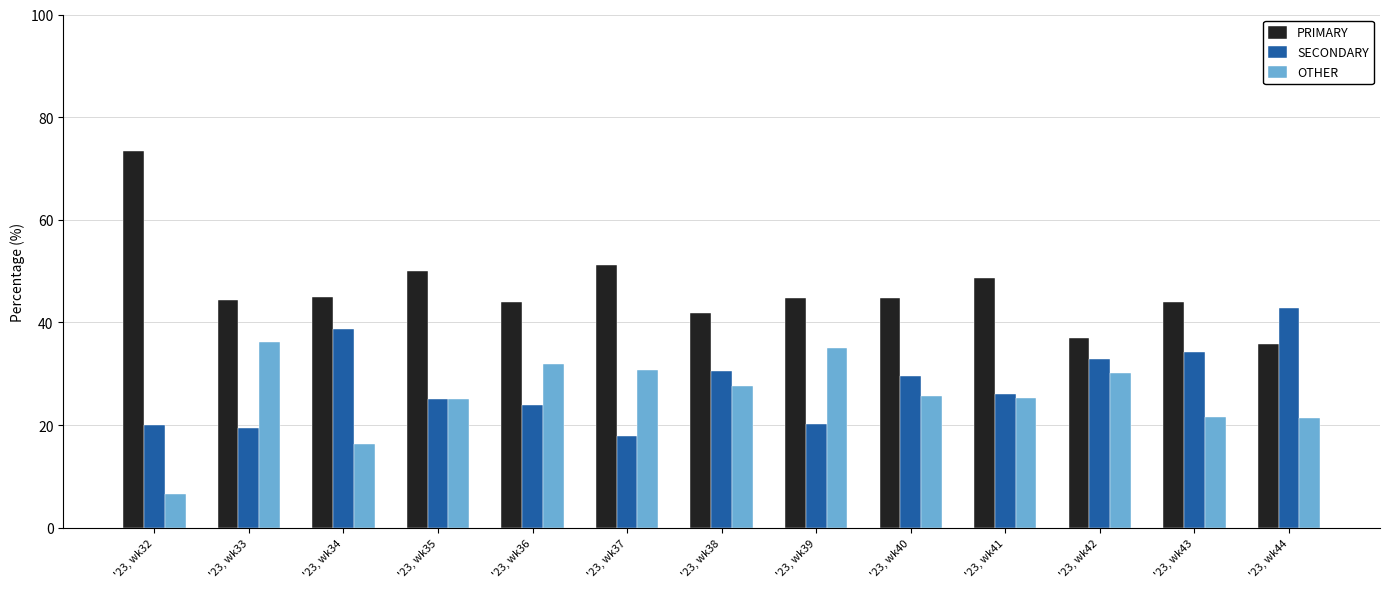

Which category has the highest value in the OTHER series?

'23, wk33